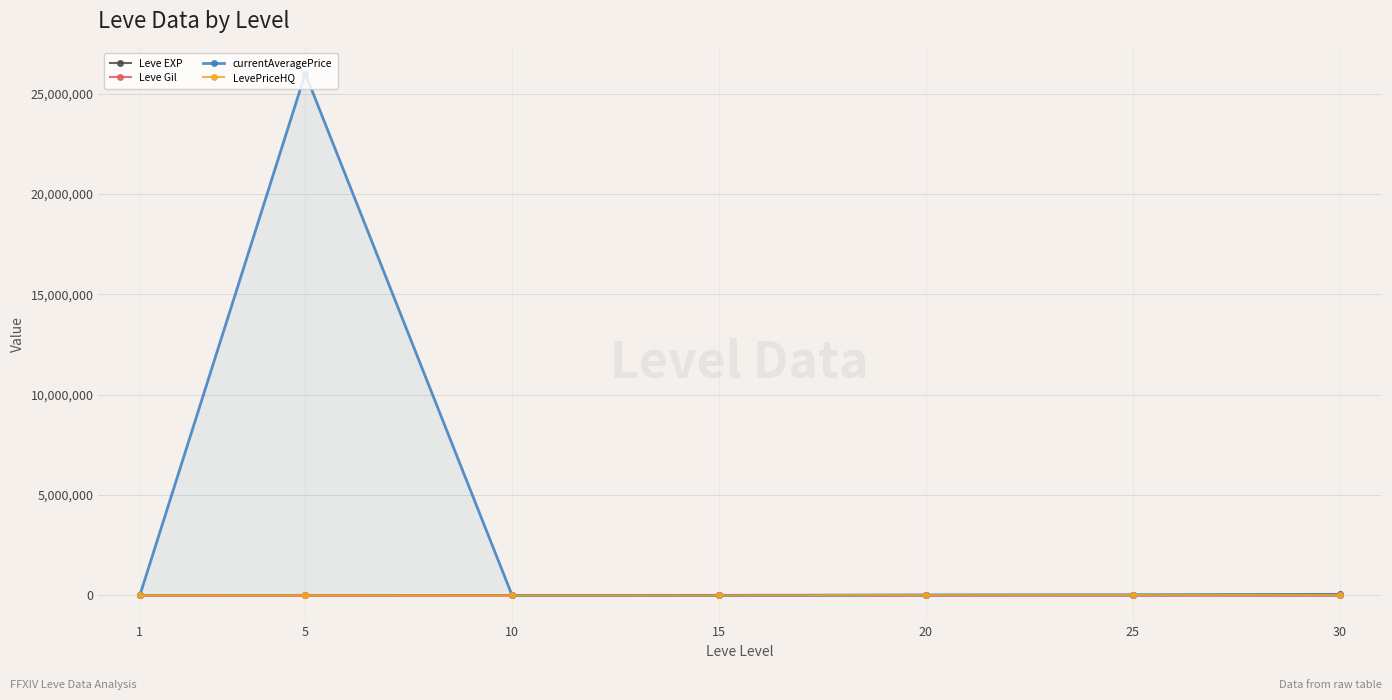

Is this an area chart (filled region under the line)?

No